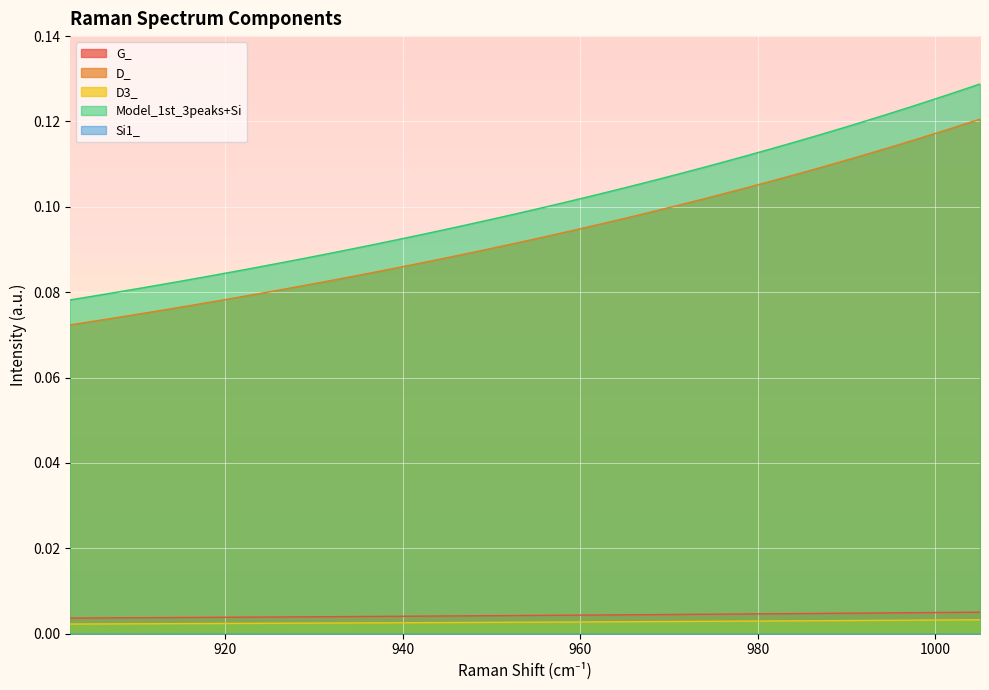

What is the label of the 33rd point from the right?

920.955443620539